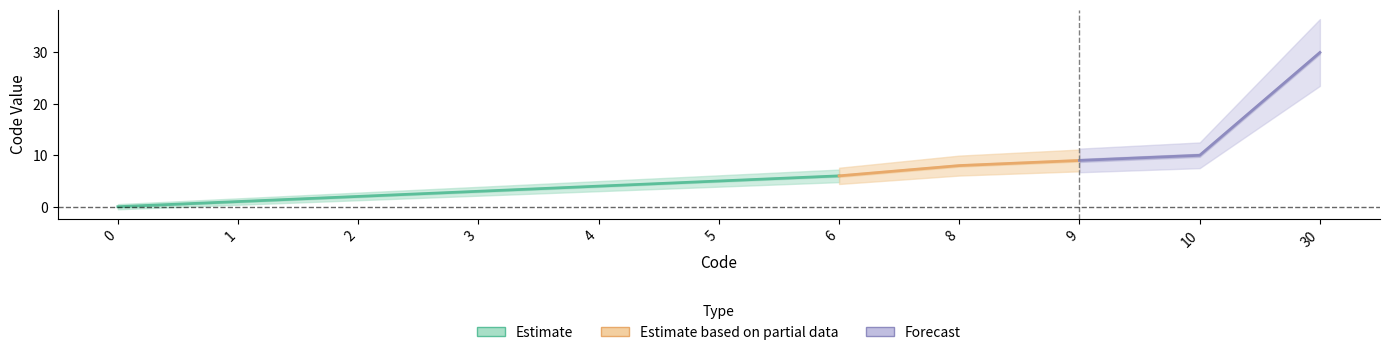

Reading right to left, extract all data points from this chart.

30=30	10=10	9=9	8=8	6=6	5=5	4=4	3=3	2=2	1=1	0=0